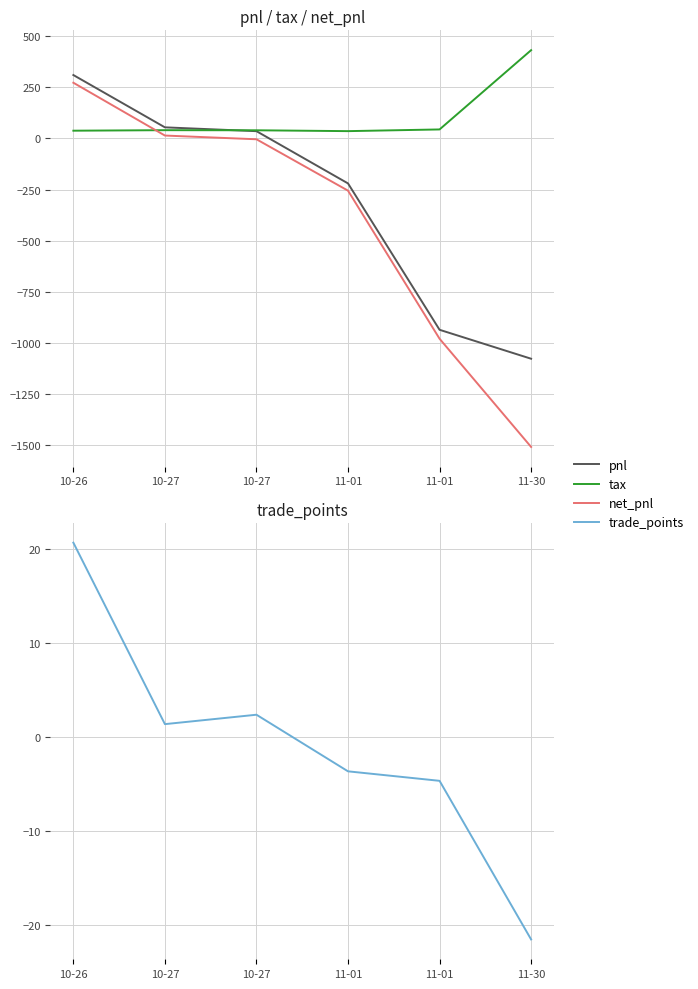

What is the total value across all series at 10-26?

640.1